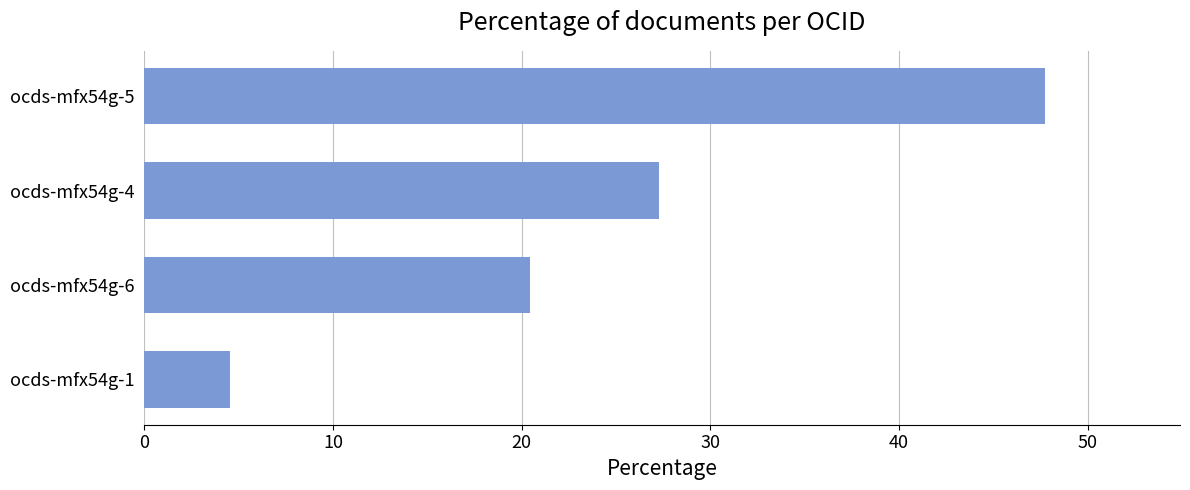

Where is the data nearest to the value 26?

ocds-mfx54g-4